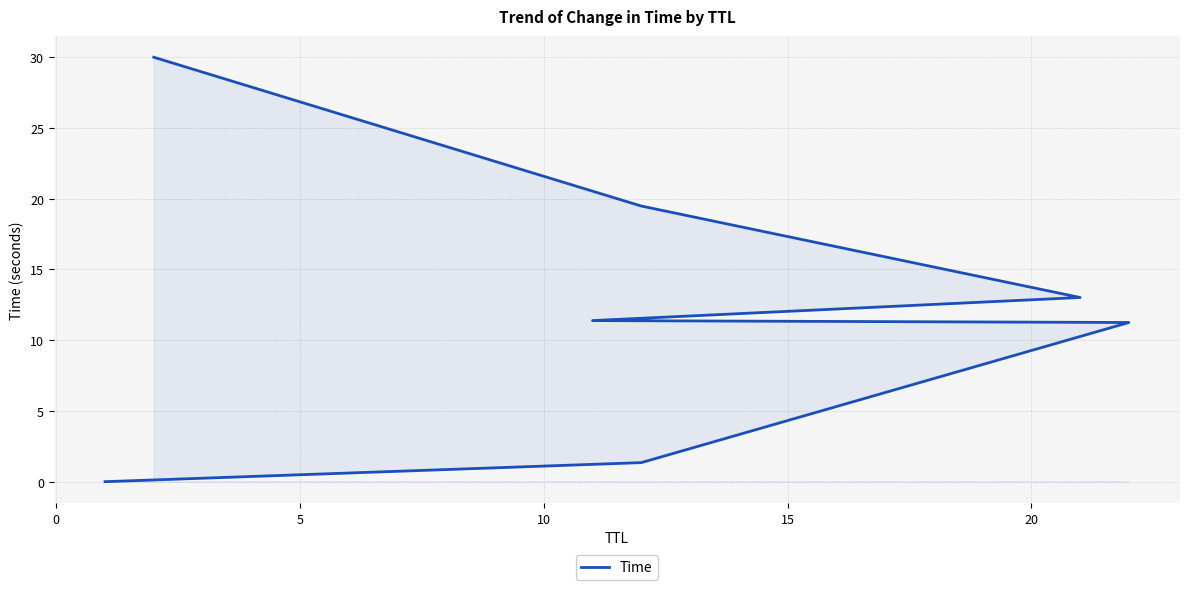

What is the ratio of the value at 5 to the value at 0?

8.4